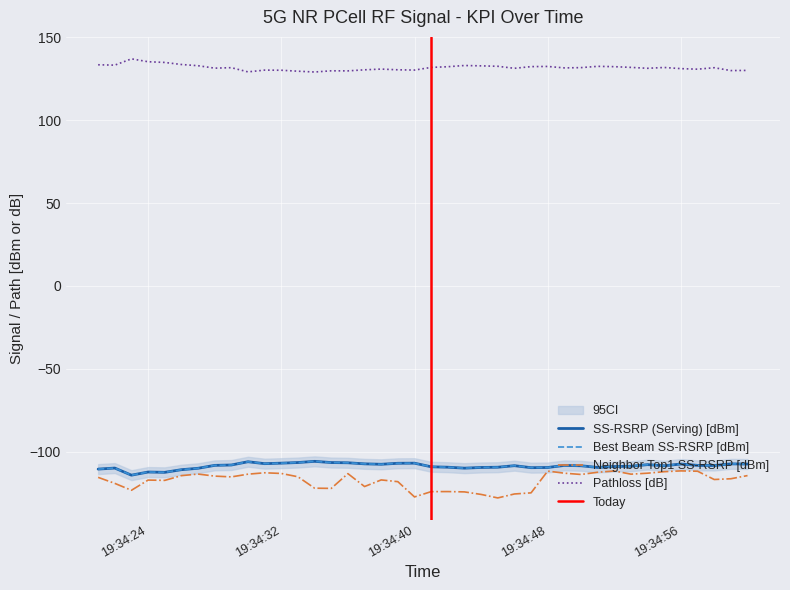

What is the label of the 5th point from the right?

19:34:56